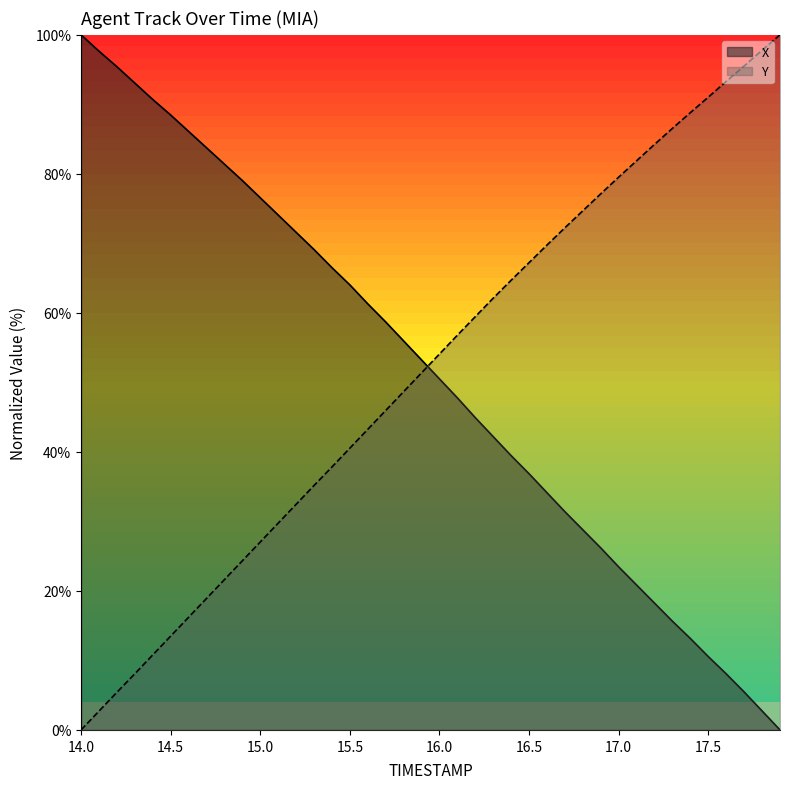

How many lines are shown in the chart?

2